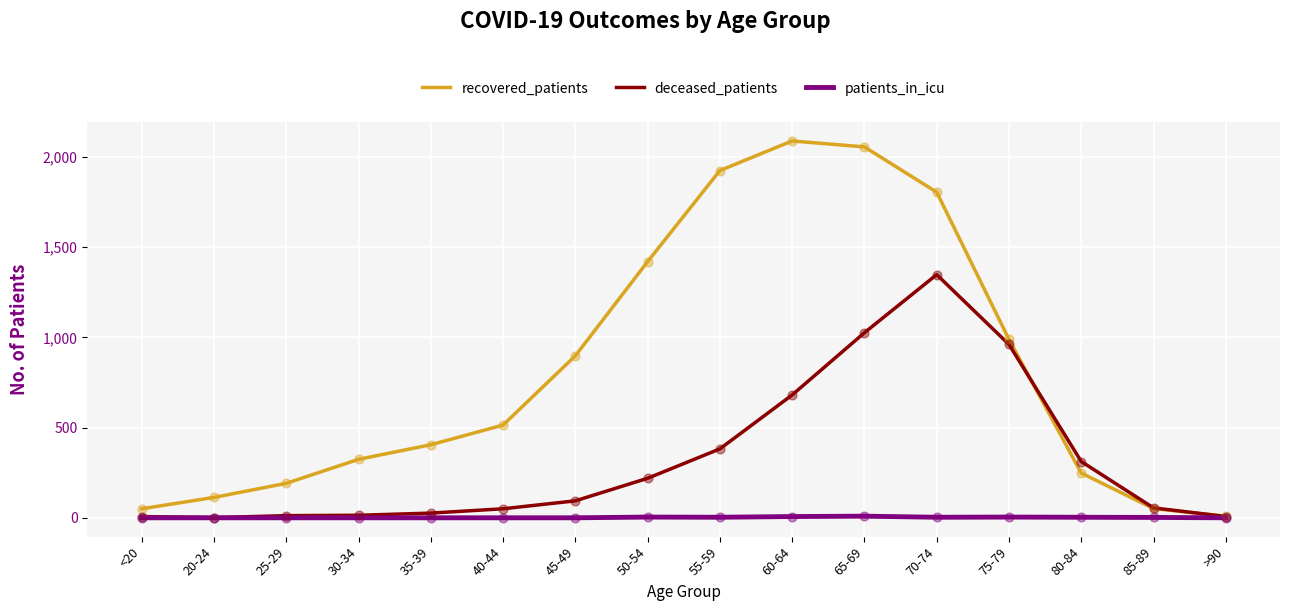

Which series has the widest spread of values?

recovered_patients